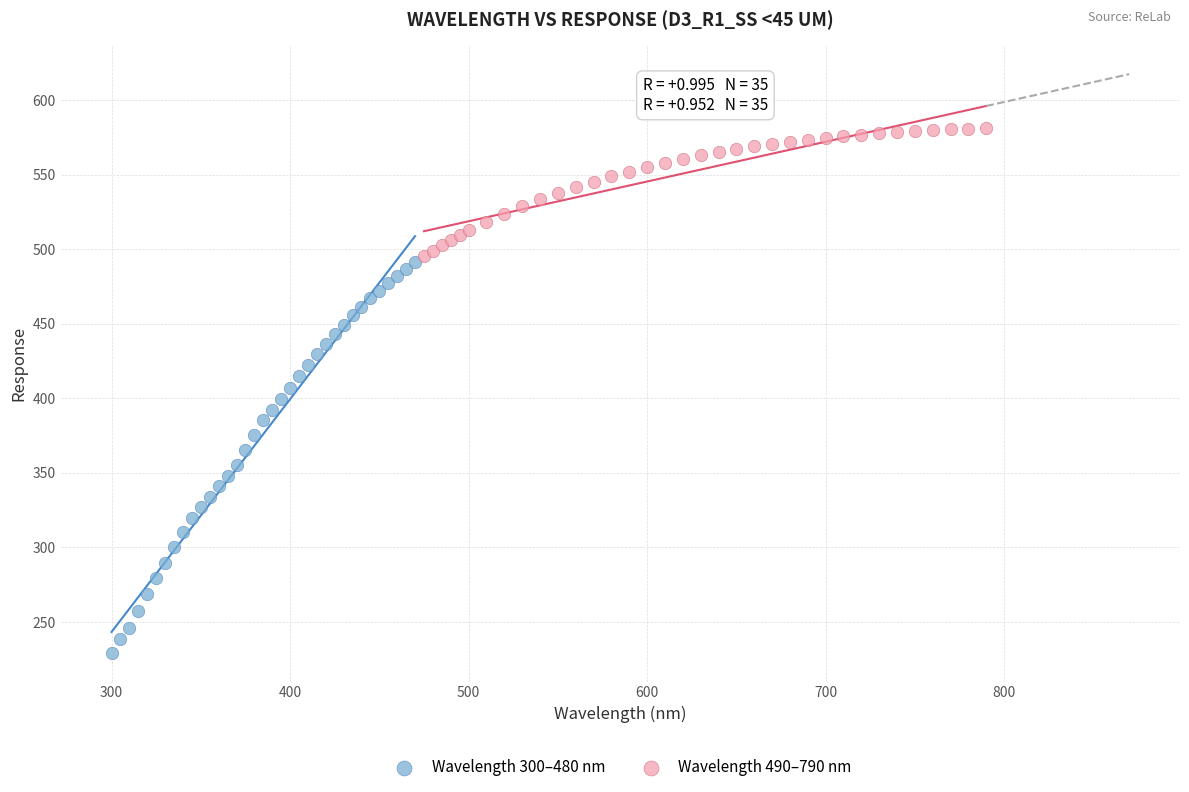

Which series reaches the maximum Y coordinate?

Wavelength 490–790 nm